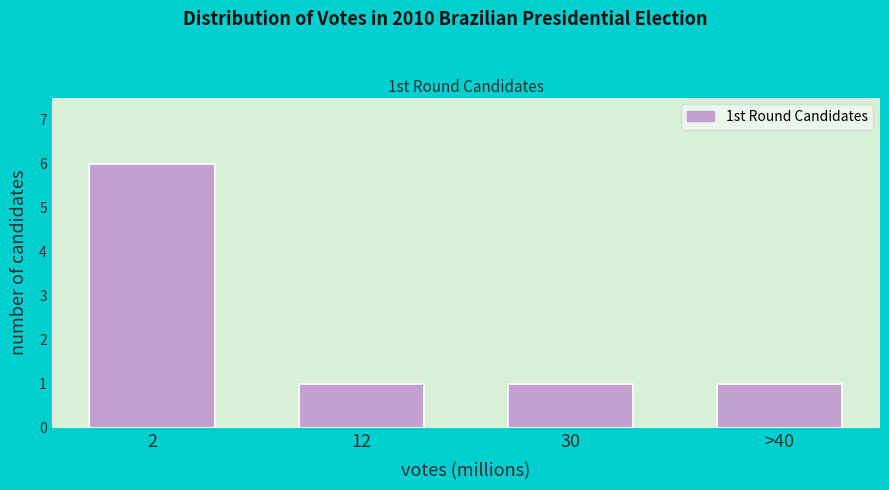

Reading left to right, what are all the values shown in this chart?

2=6	12=1	30=1	>40=1